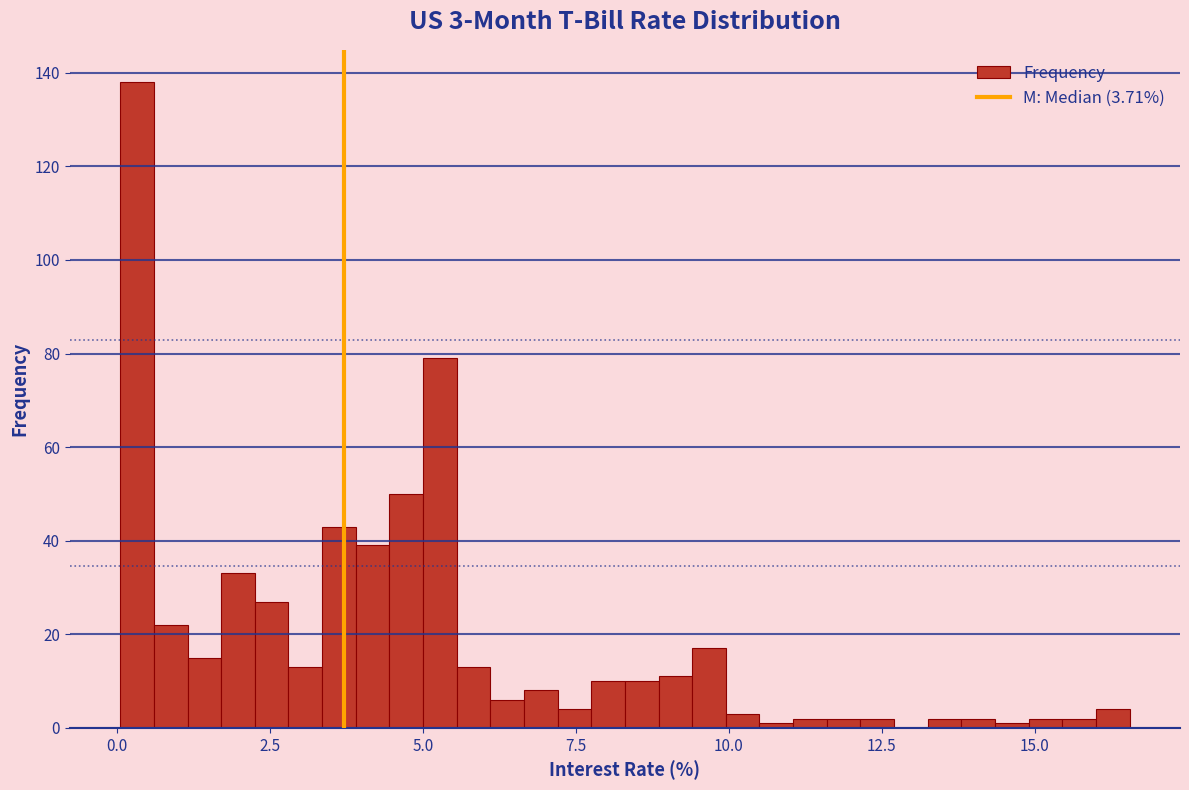

Read against the x-axis, roughly where is the centre of the tallest bar?

0.5